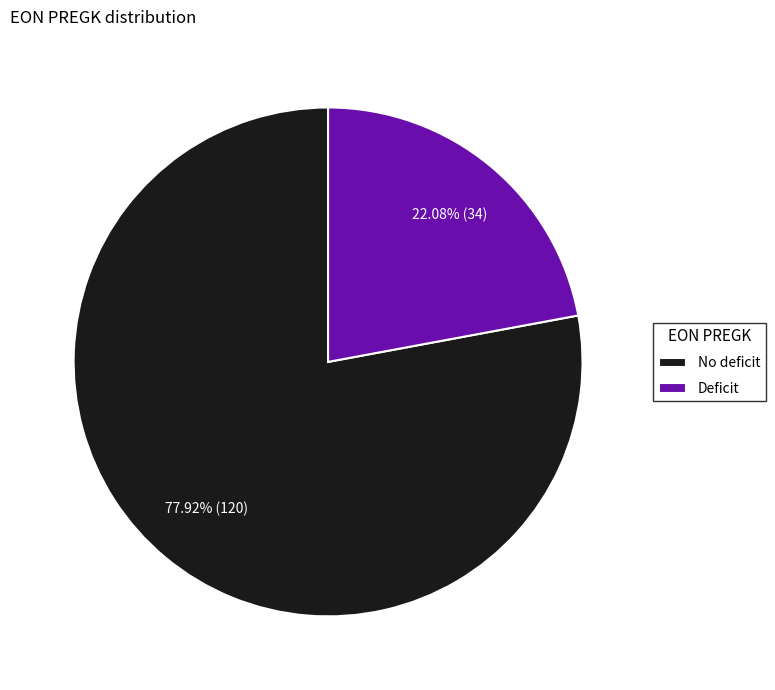

The No deficit slice represents 78% of the pie. True or false?

True